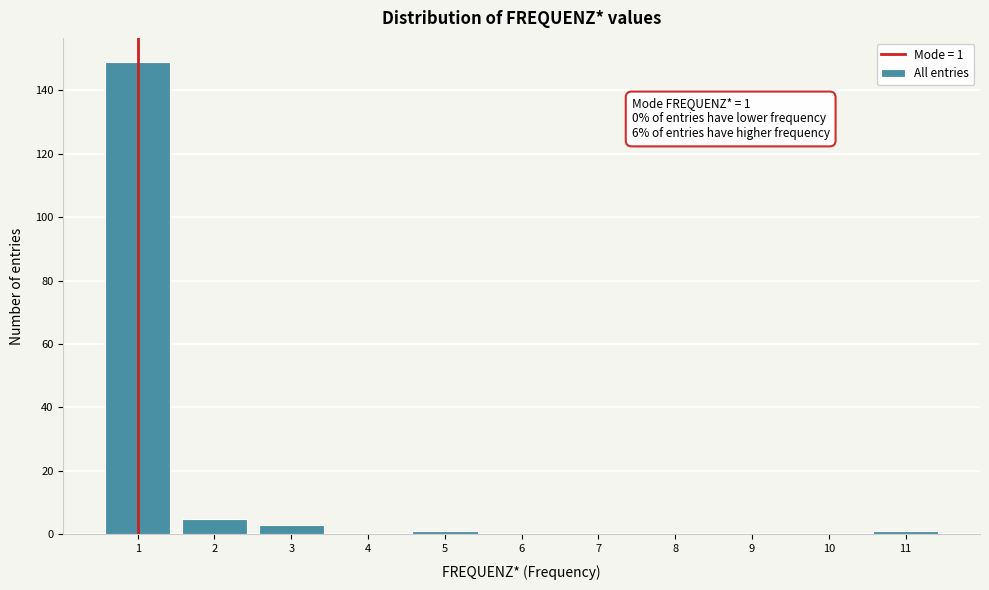

Over which range of the x-axis is the bar tallest?

0.5 to 1.5